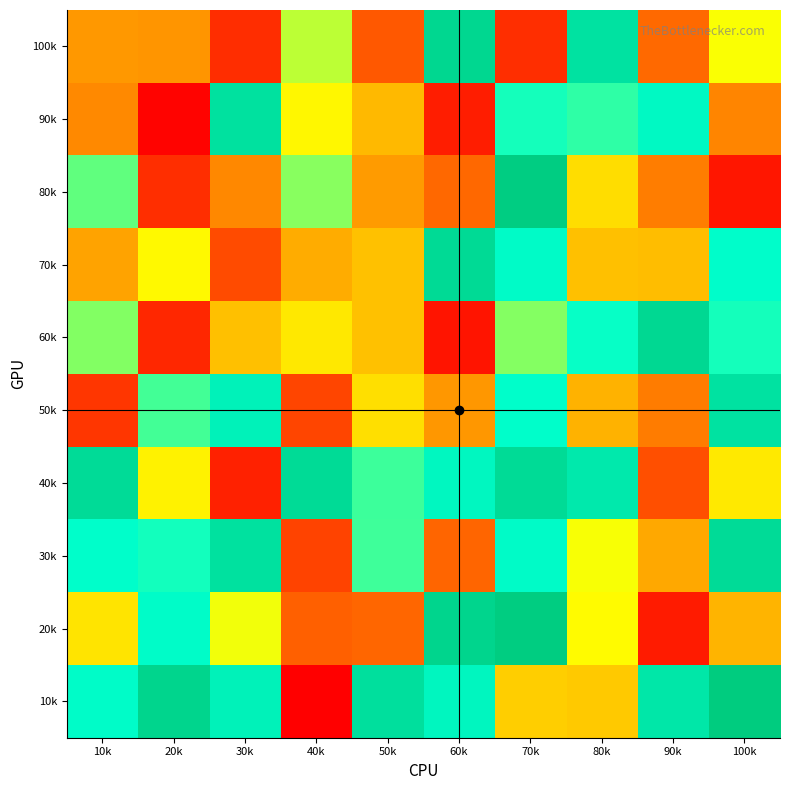

At which category is the sum across all series the highest?

70k